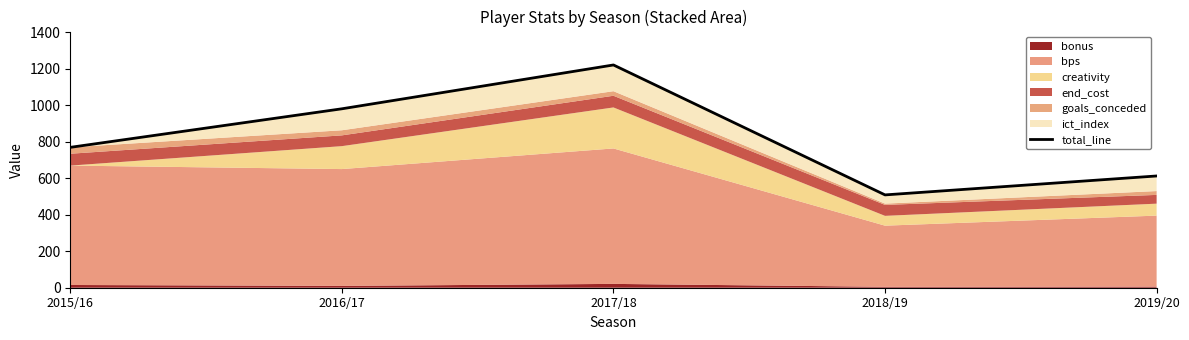

What is the label of the 2nd point from the right?

2018/19